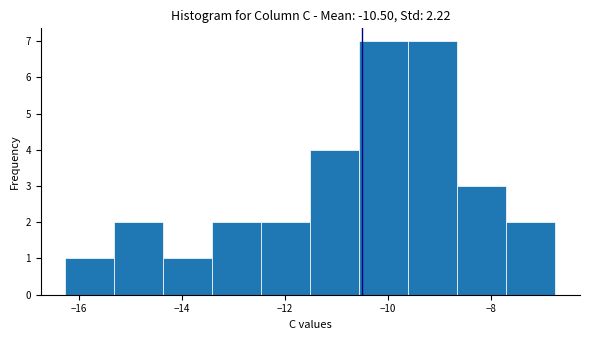

Reading left to right, list every bar in this chart as the range it spans on the x-axis followed by its height. Neither the bar edges nor the heights are printed on the chart, so give them approximately, as read against the axes.

-16.2 to -15.4: 1
-15.4 to -14.4: 2
-14.4 to -13.4: 1
-13.4 to -12.4: 2
-12.4 to -11.6: 2
-11.6 to -10.6: 4
-10.6 to -9.6: 7
-9.6 to -8.6: 7
-8.6 to -7.8: 3
-7.8 to -6.8: 2